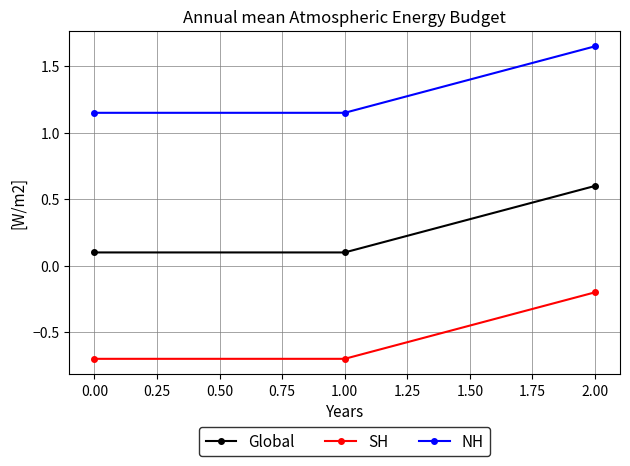

What is the sum of the Global values at 1.00 and 2.00?

0.7